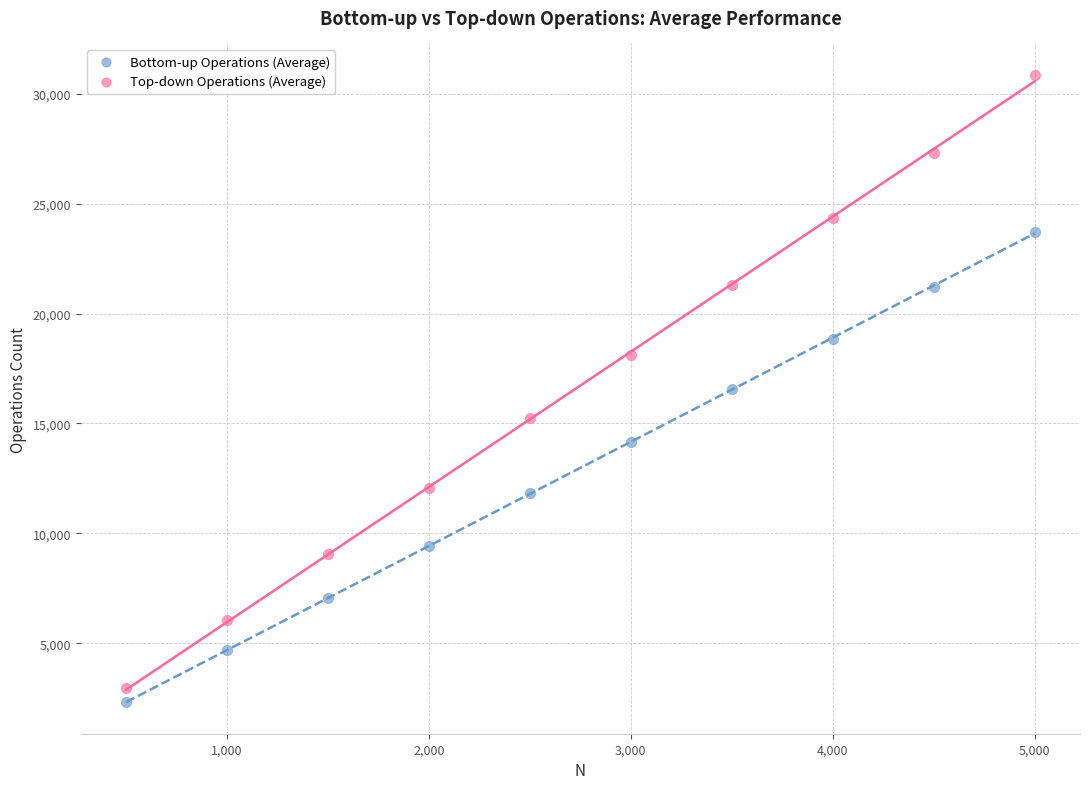

Across all data points, what is the range of Y values (max minus min)?

28536